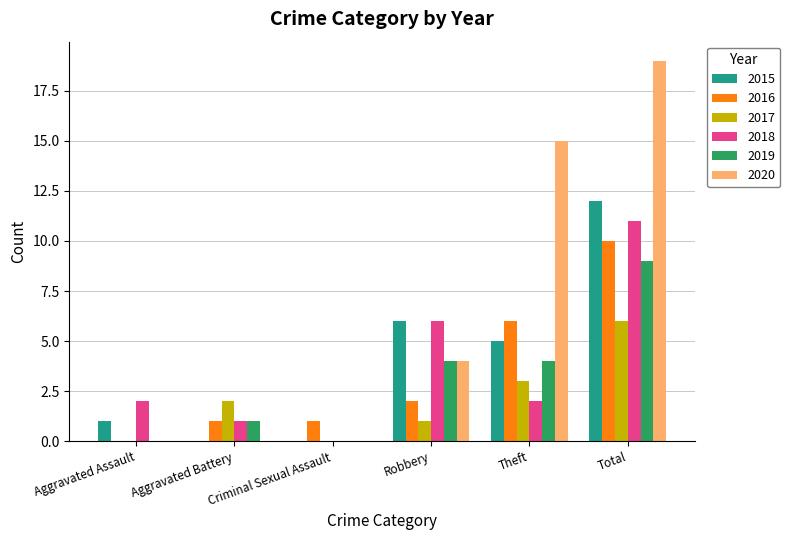

What is the sum of the 2015 values at Aggravated Battery and Total?

12